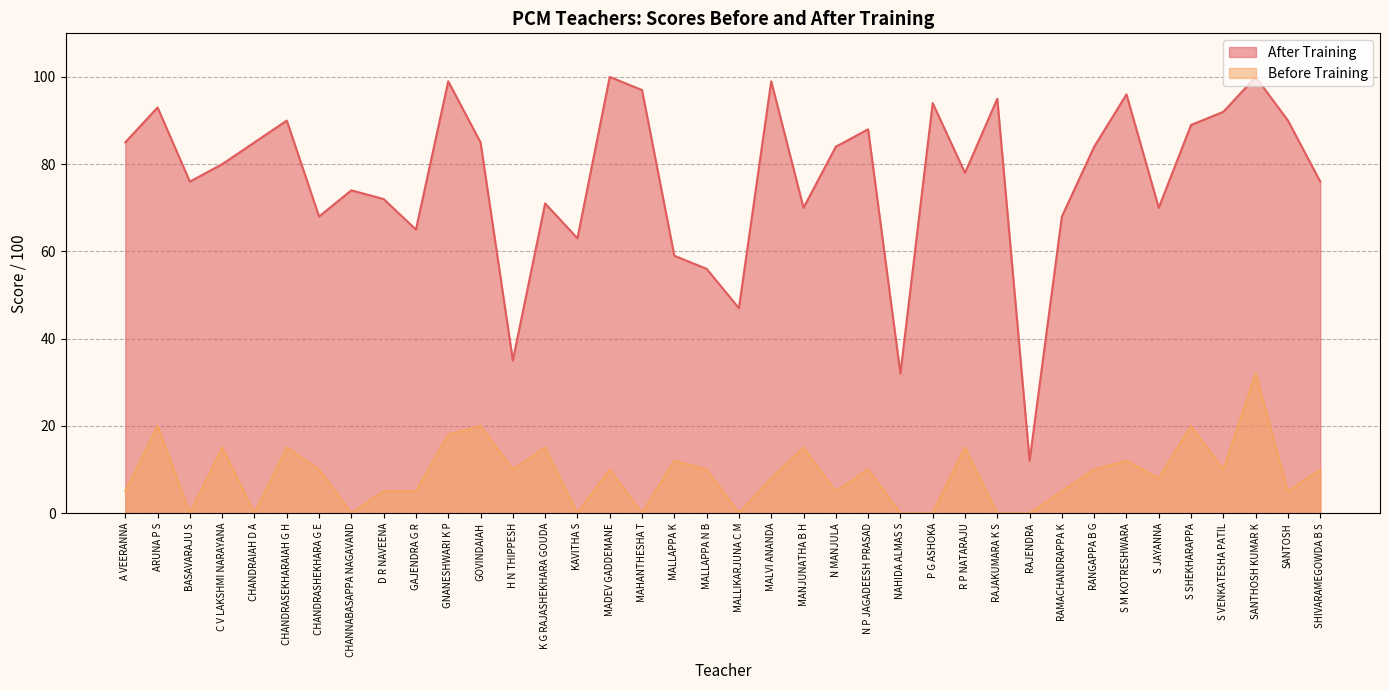

True or false: After Training has a value of 113 at A VEERANNA.

False